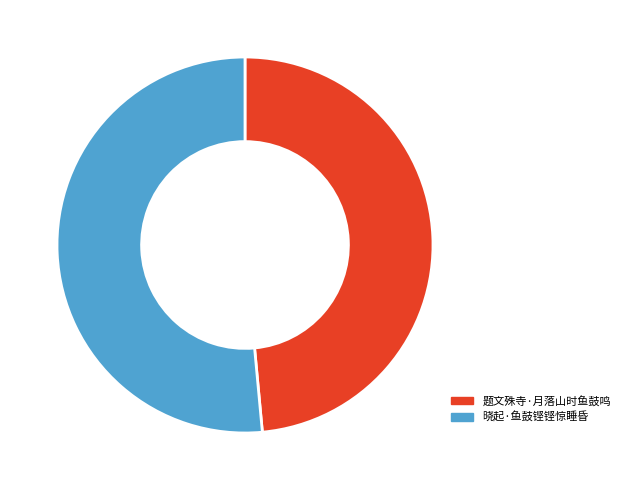

Is it true that 题文殊寺·月落山时鱼鼓鸣 is 62% of the pie?

False